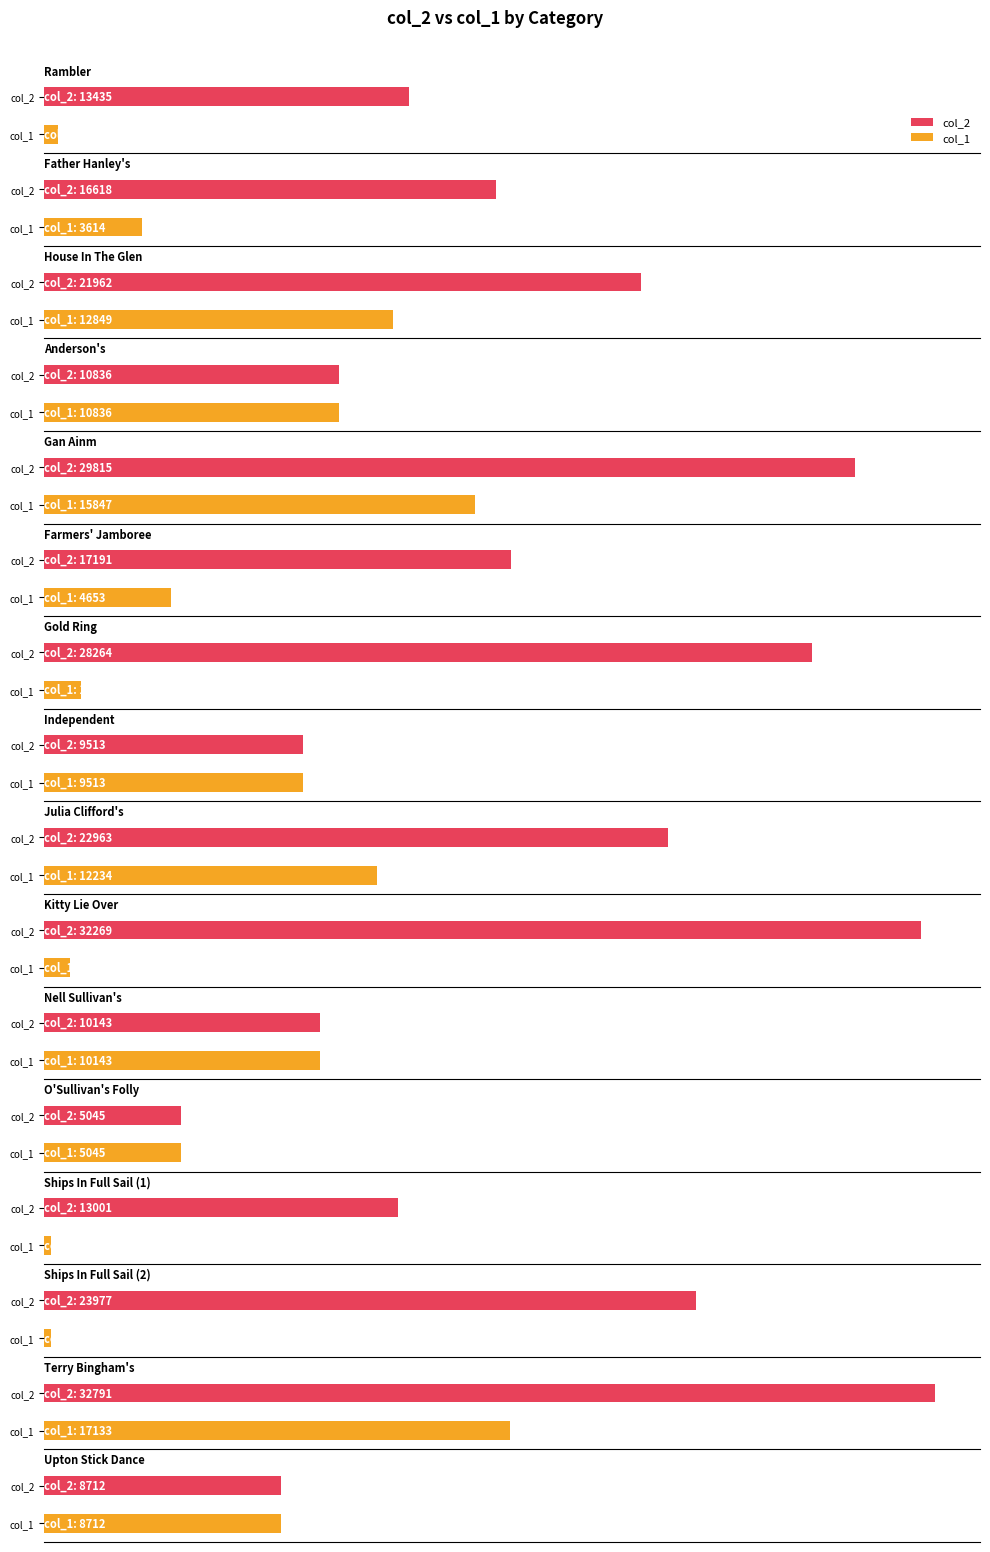

Is it true that col_2 equals 46283 at Kitty Lie Over?

False